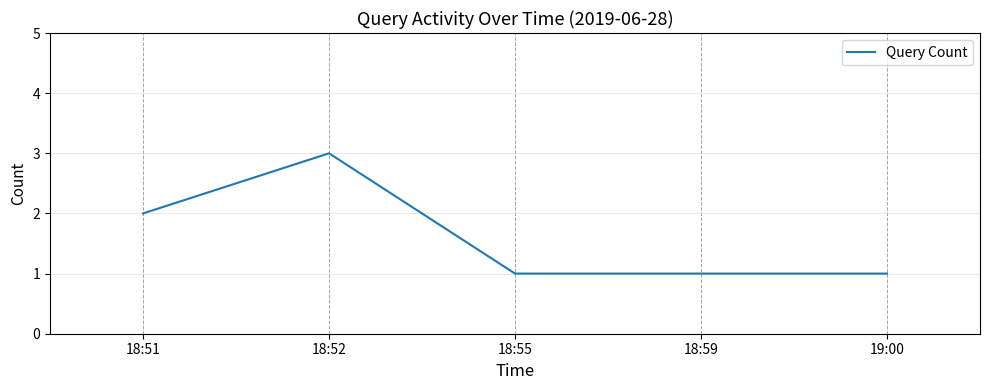

Where is the first local maximum?

18:52